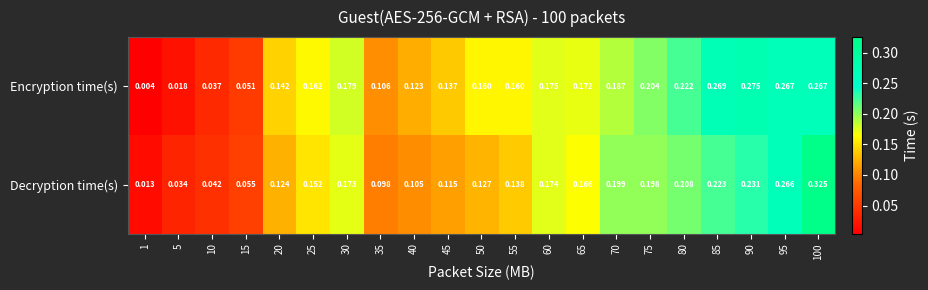

Which series has the widest spread of values?

Decryption time(s)